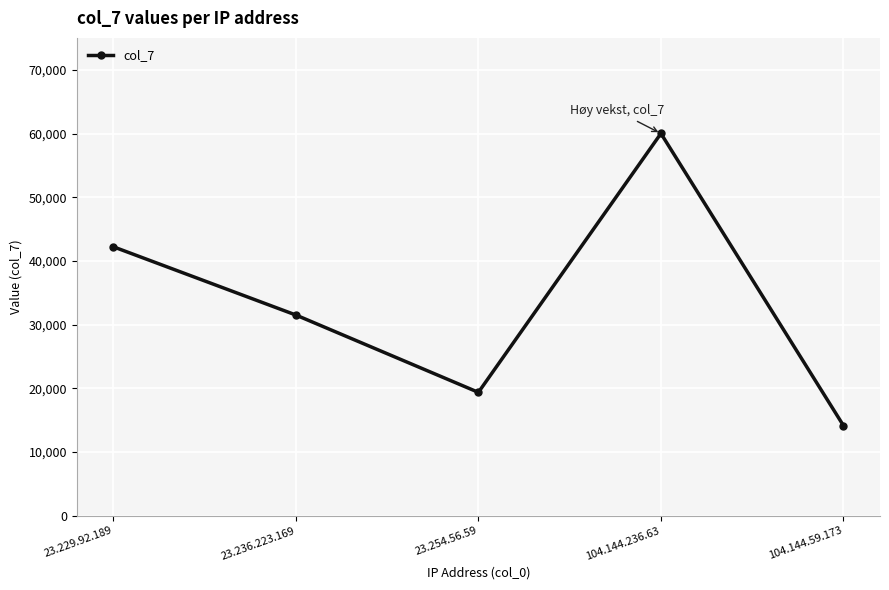

The chart shows a value of 91743 at 104.144.236.63. True or false?

False